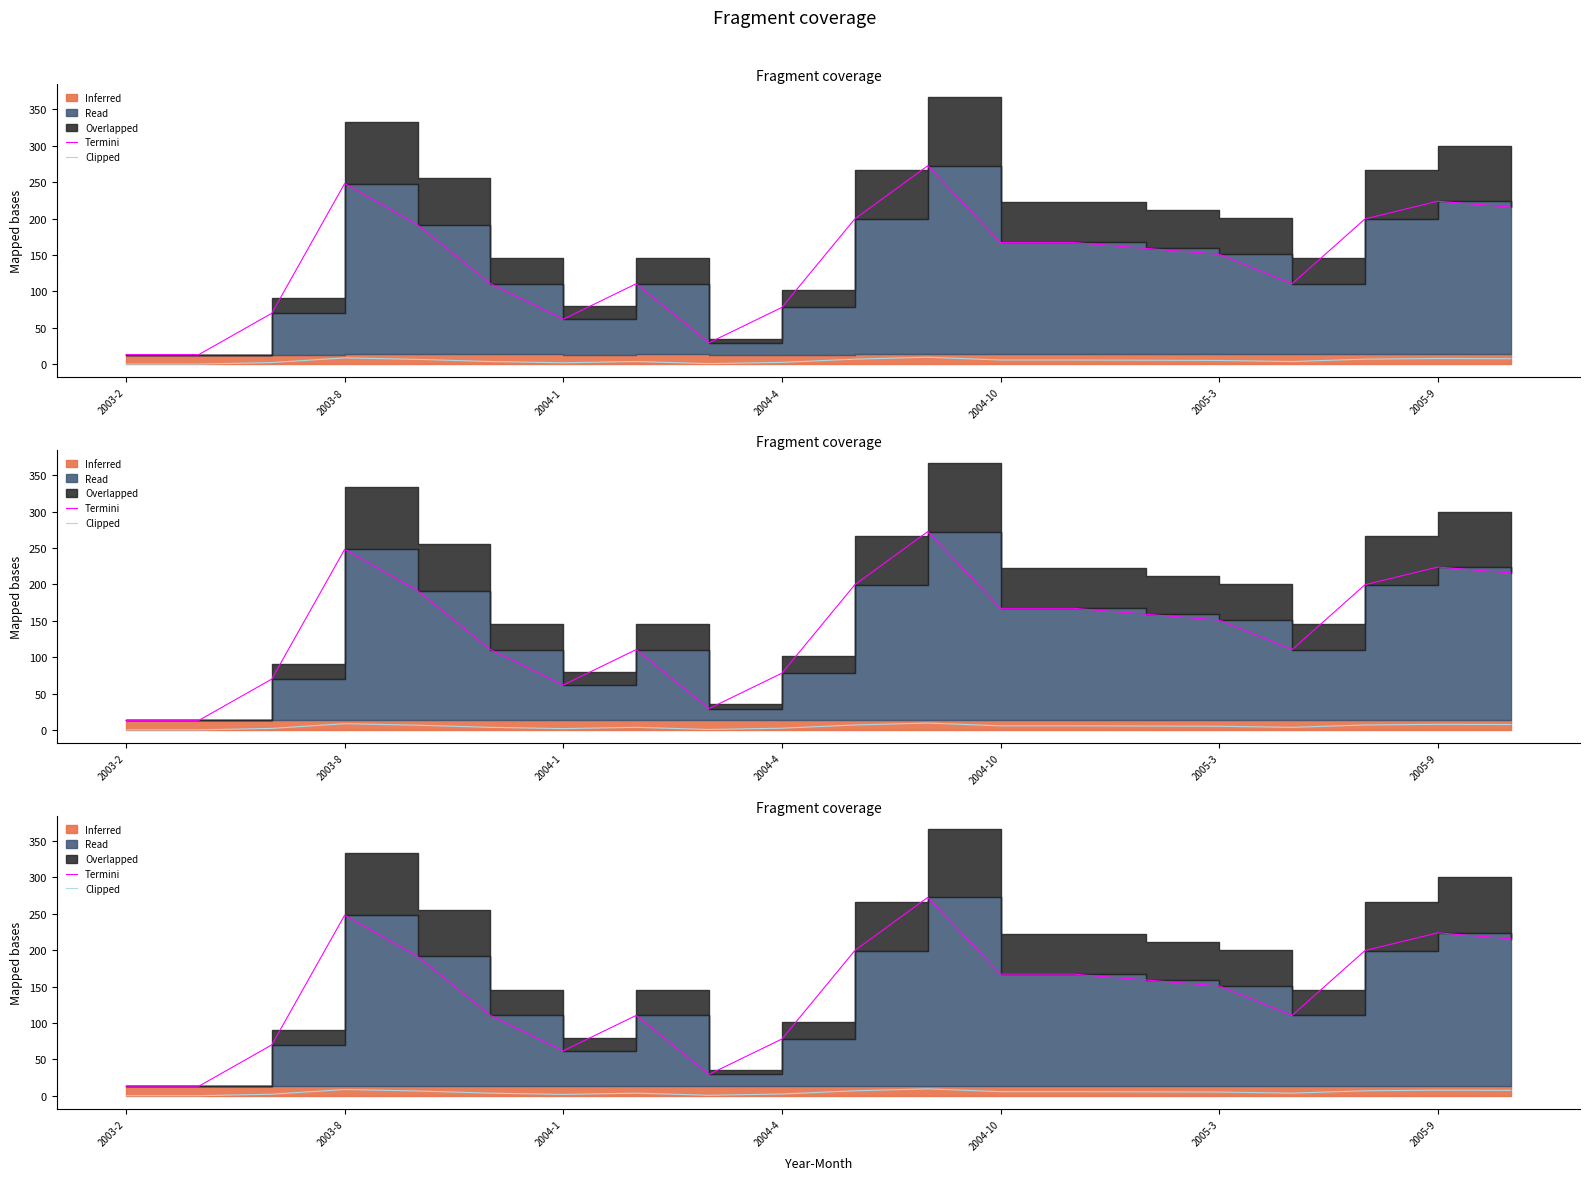

What is the sum of all Termini values?

2791.2